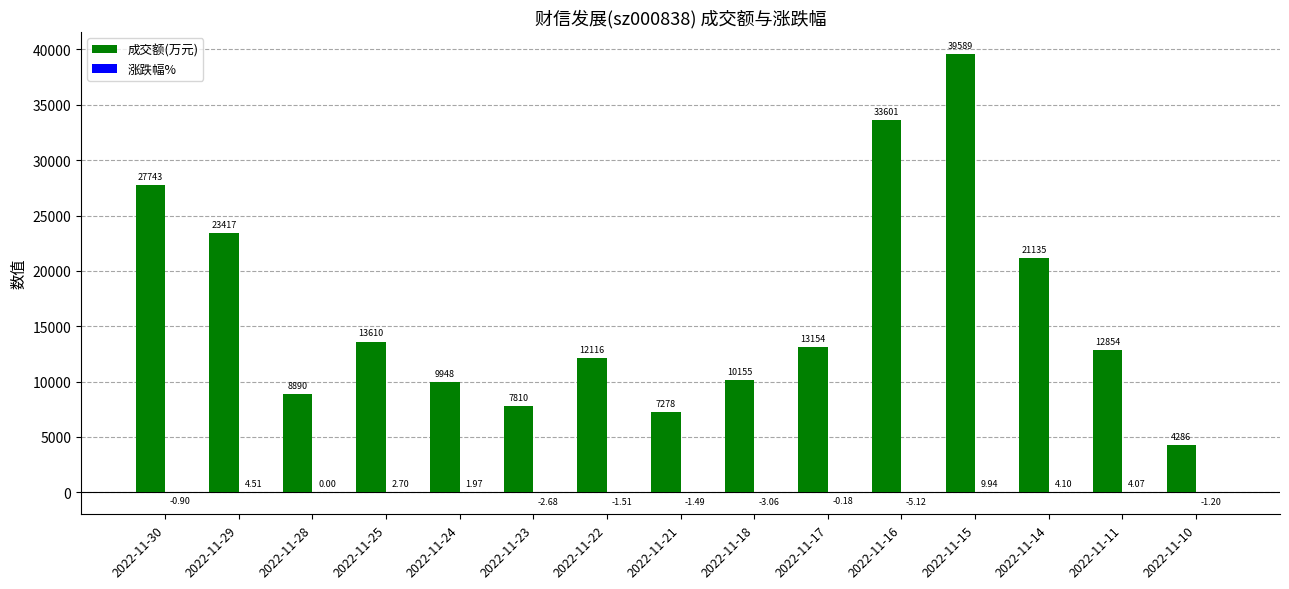

Which series changed the most between 2022-11-22 and 2022-11-15?

成交额(万元)